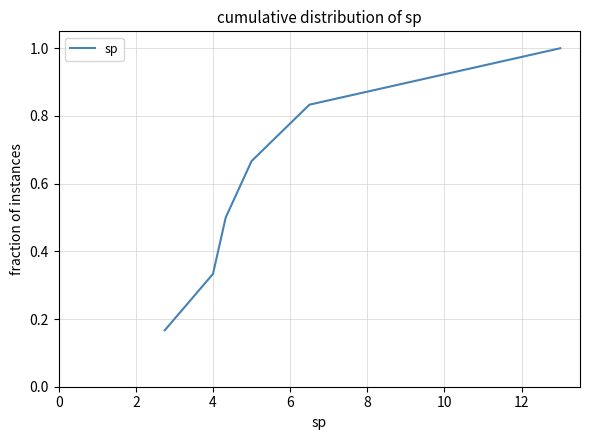

True or false: the data has more than 0 interior local peaks.

False